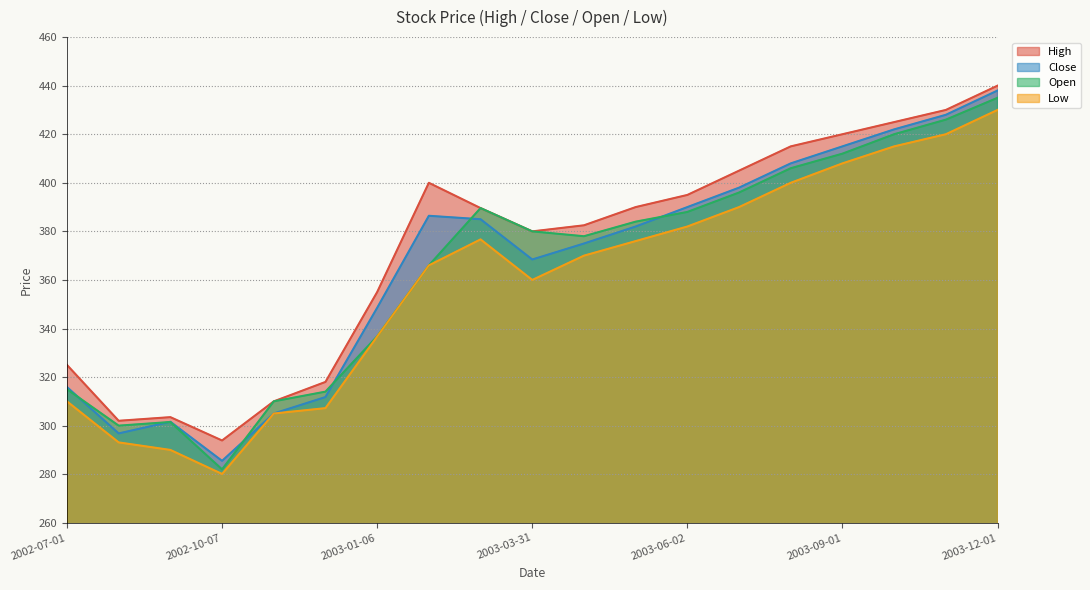

What are all the series names shown in the legend?

High, Close, Open, Low